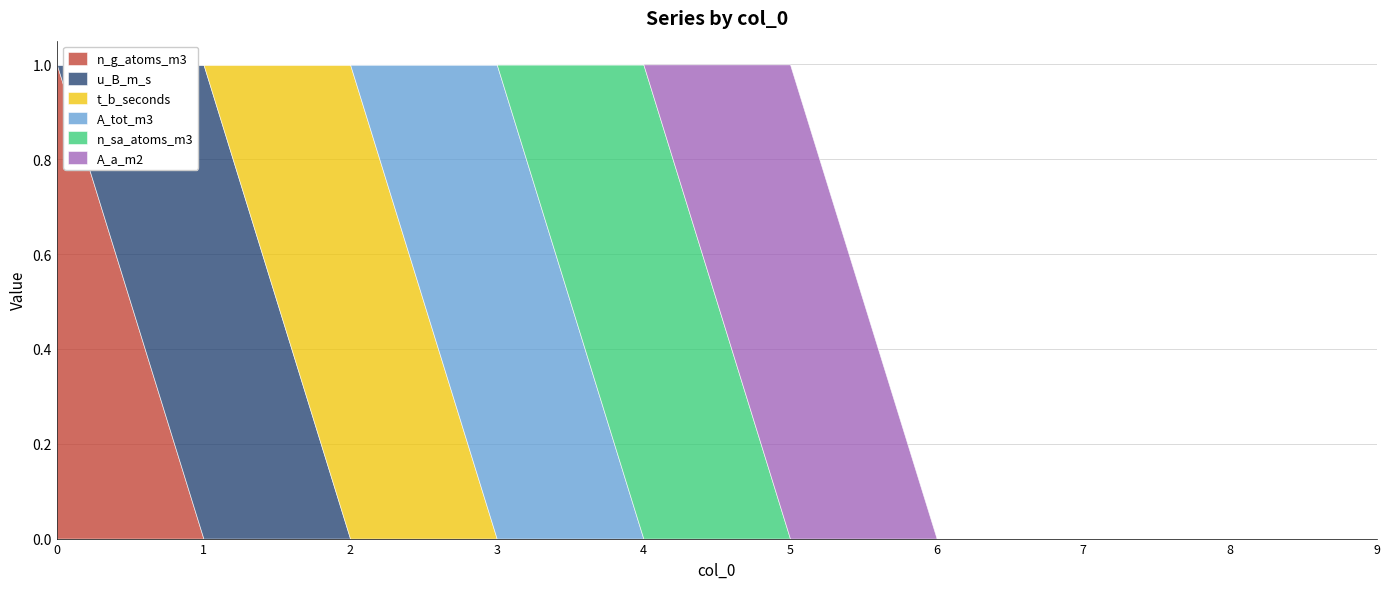

In n_sa_atoms_m3, how many points are higher than both neighbors (excluding endpoints)?

1